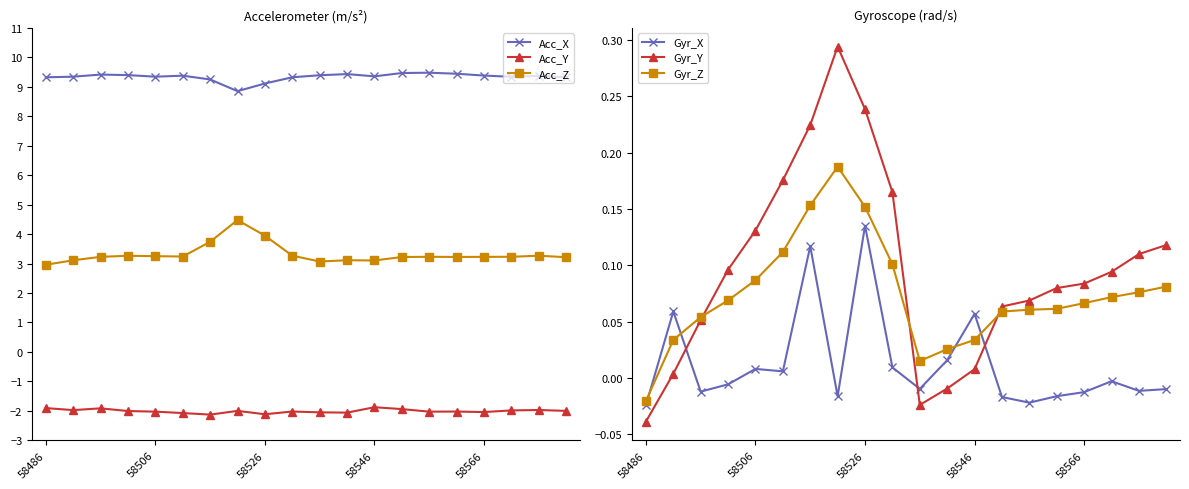

What is the sum of all Acc_X values?

186.7